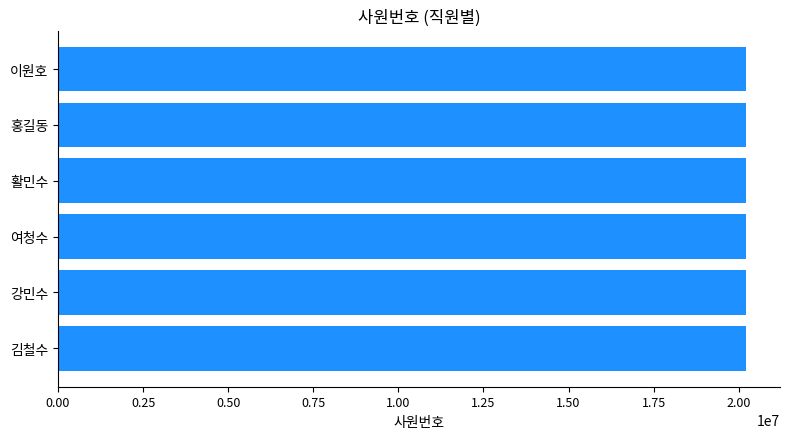

Is it true that the value at 김철수 is 20201214?

True